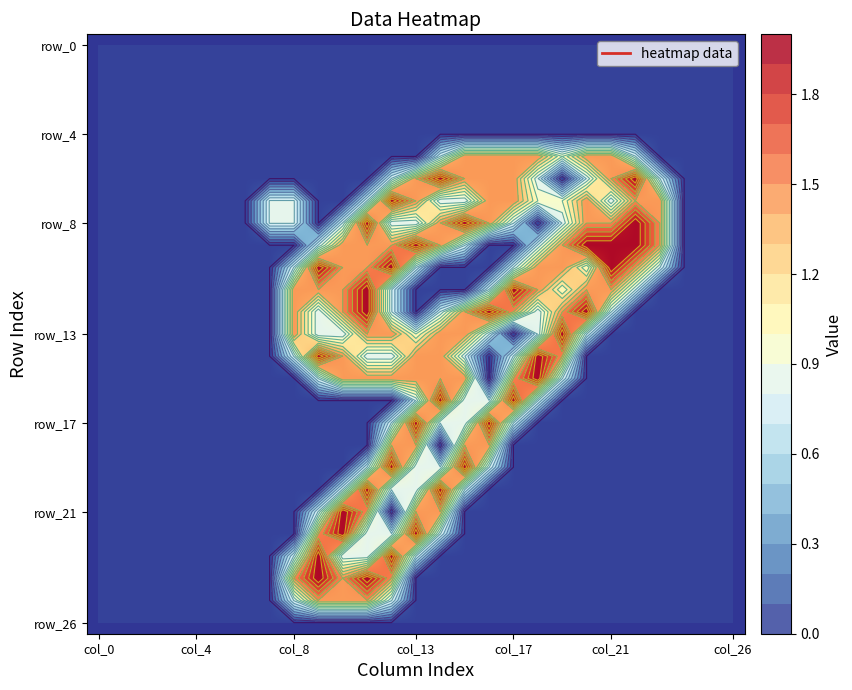

The value of row_21 at col_0 is 0.0. True or false?

True